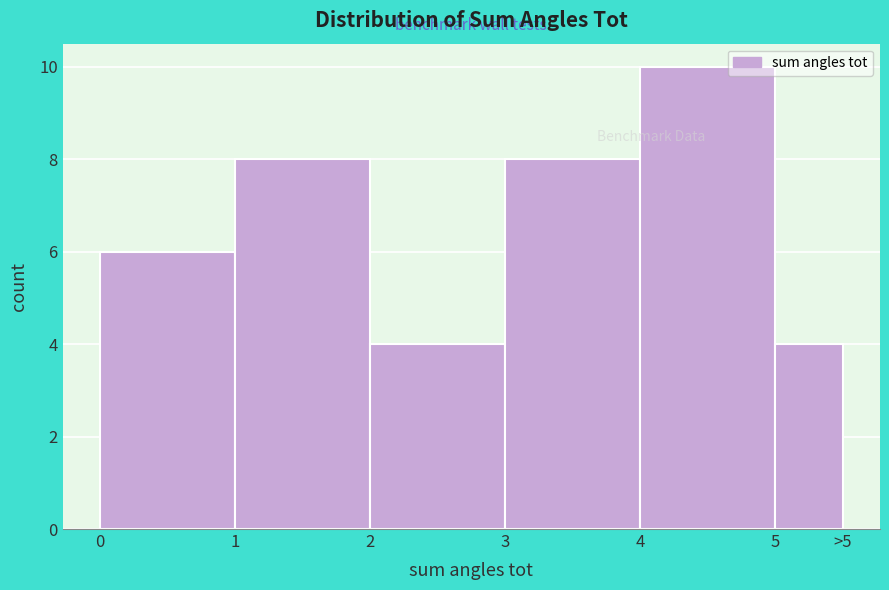

Reading right to left, what are all the values shown in this chart?

4	10	8	4	8	6